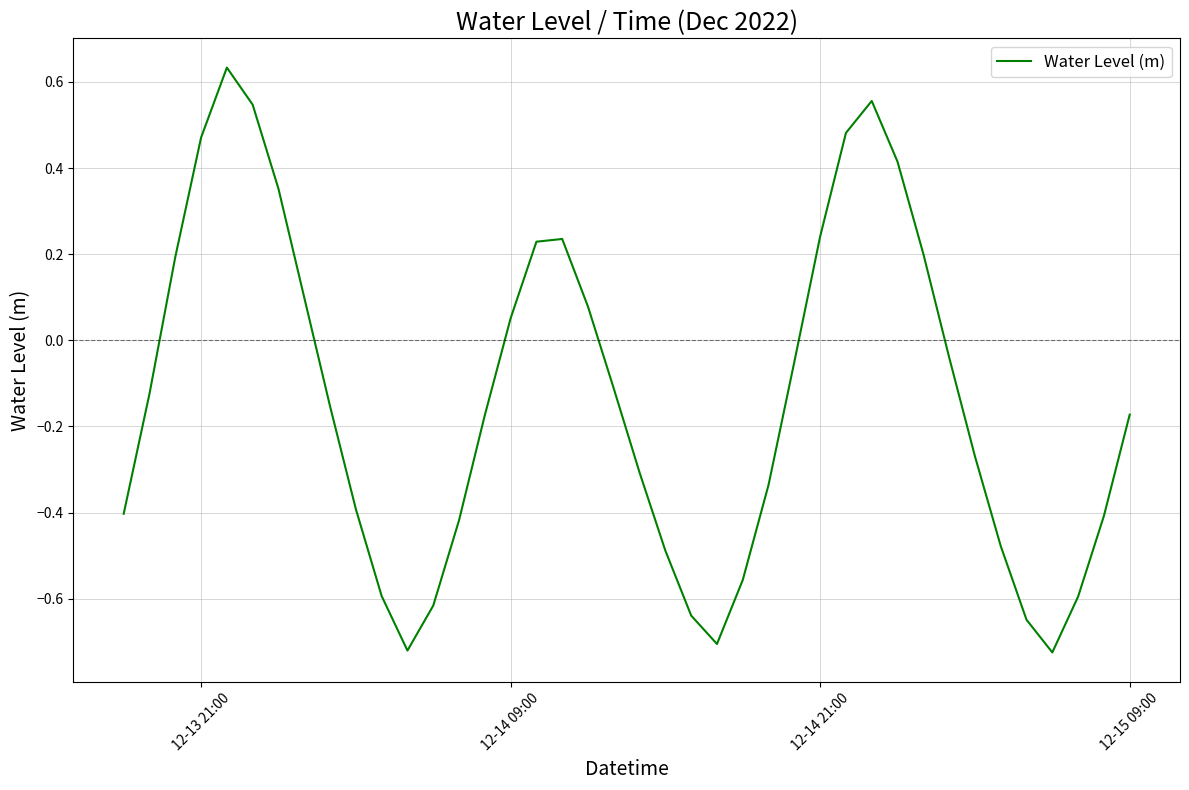

What is the difference between the maximum and minimum values?

1.4